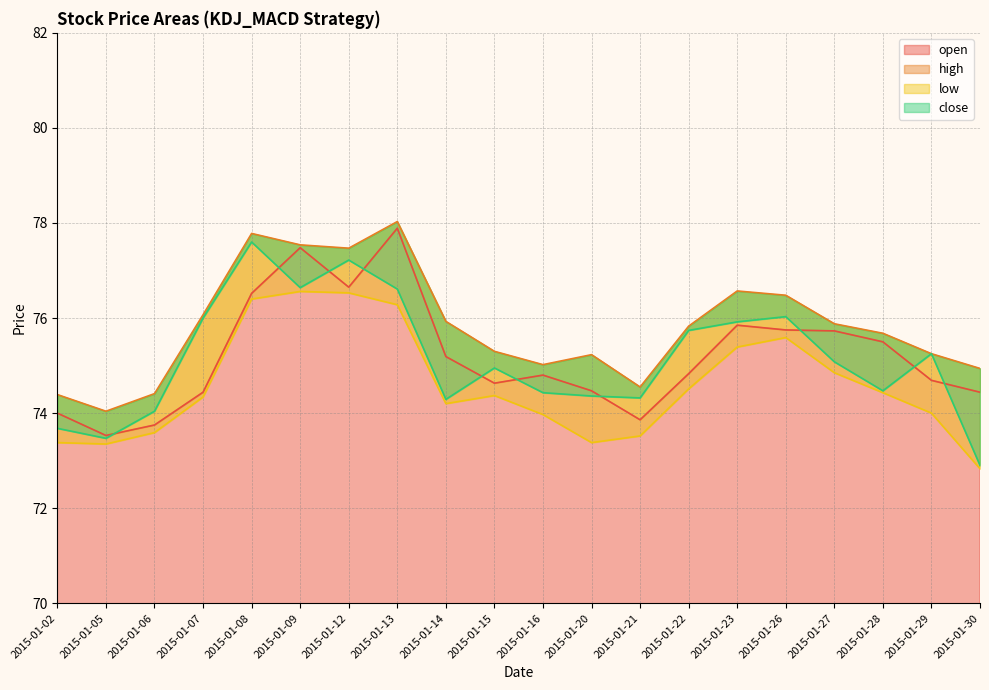

How many interior local valleys does the low series have?

3